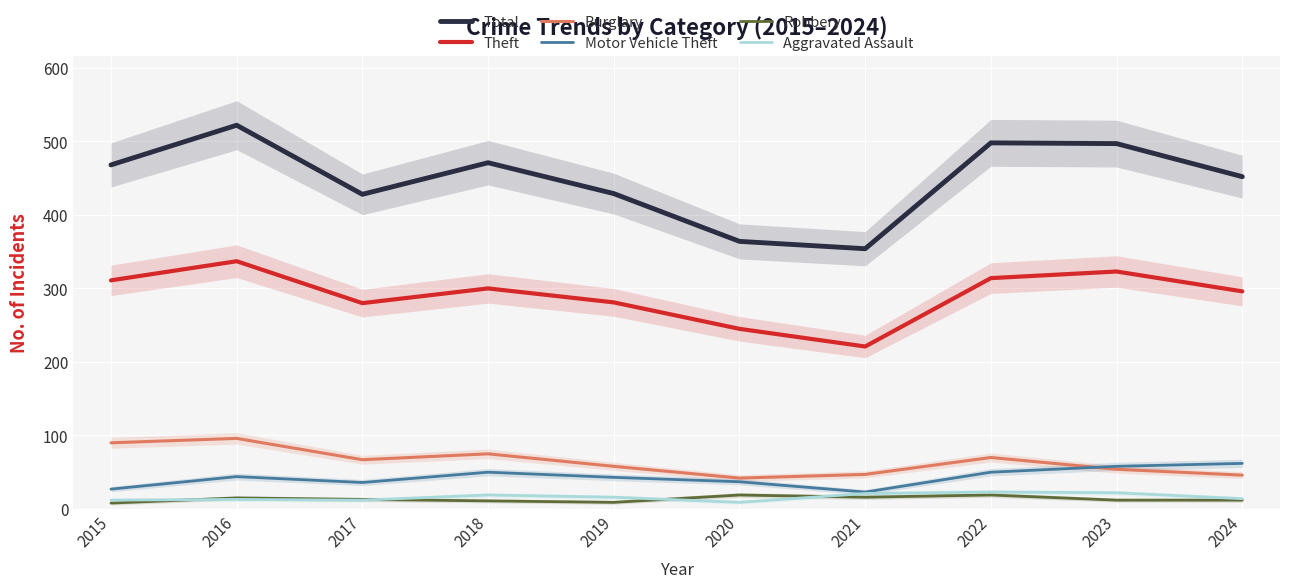

At which category does Total reach its first local peak?

2016